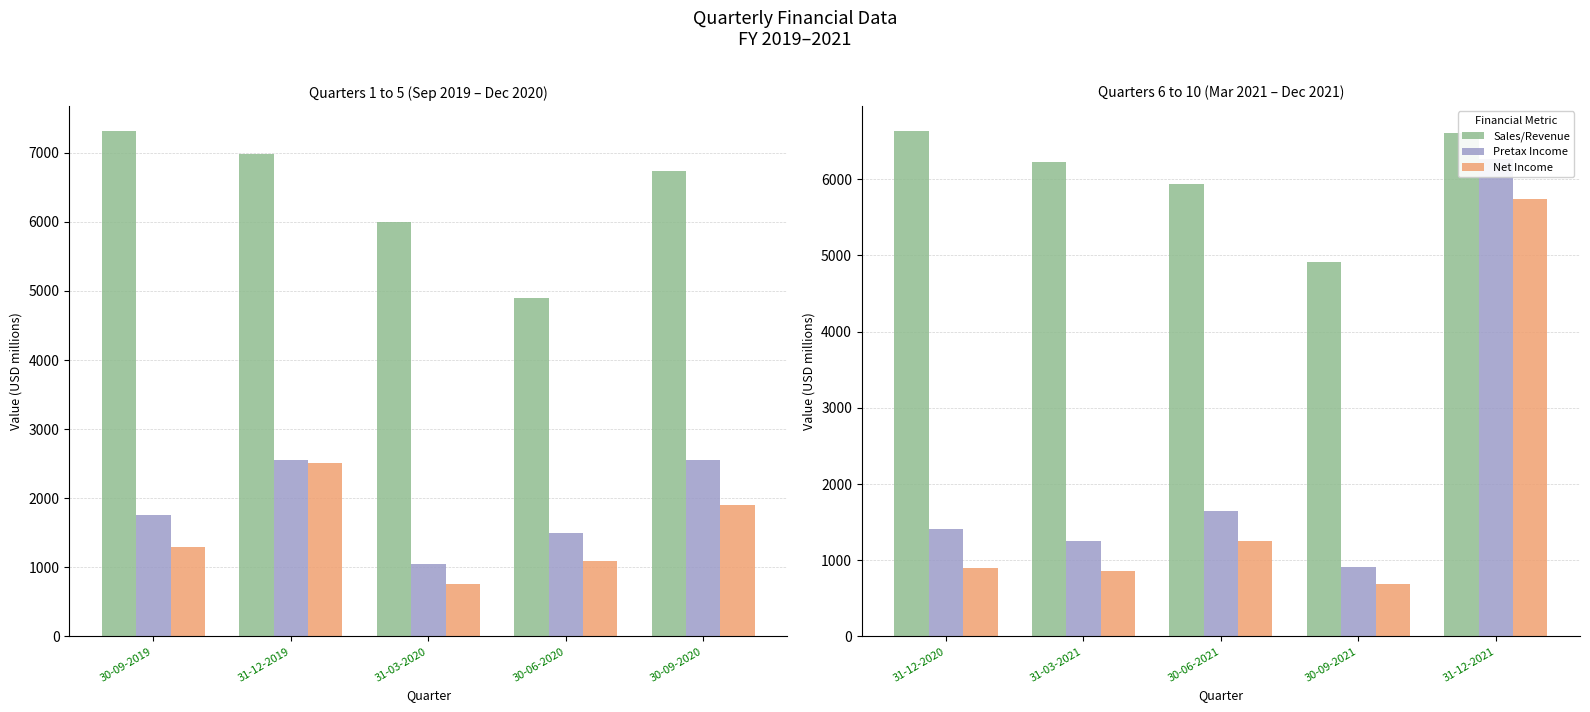

Is it true that Sales/Revenue equals 8859 at 30-06-2021?

False